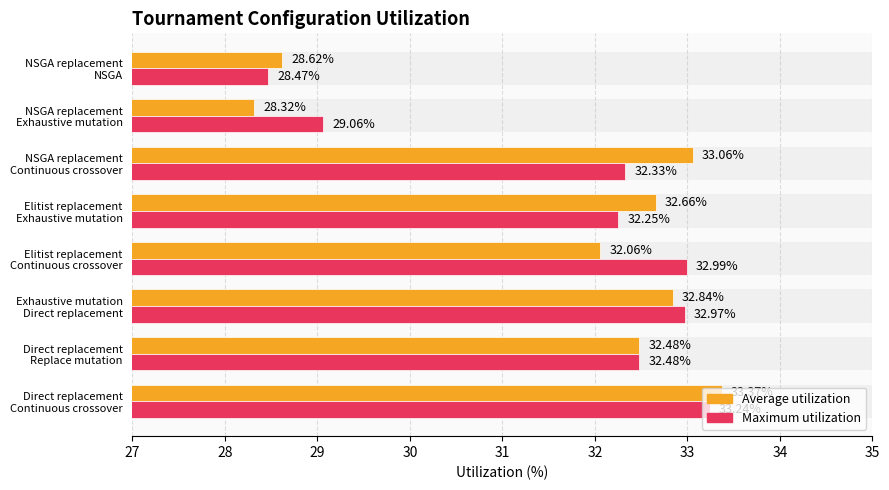

What is the highest value of the Average utilization series?

33.4